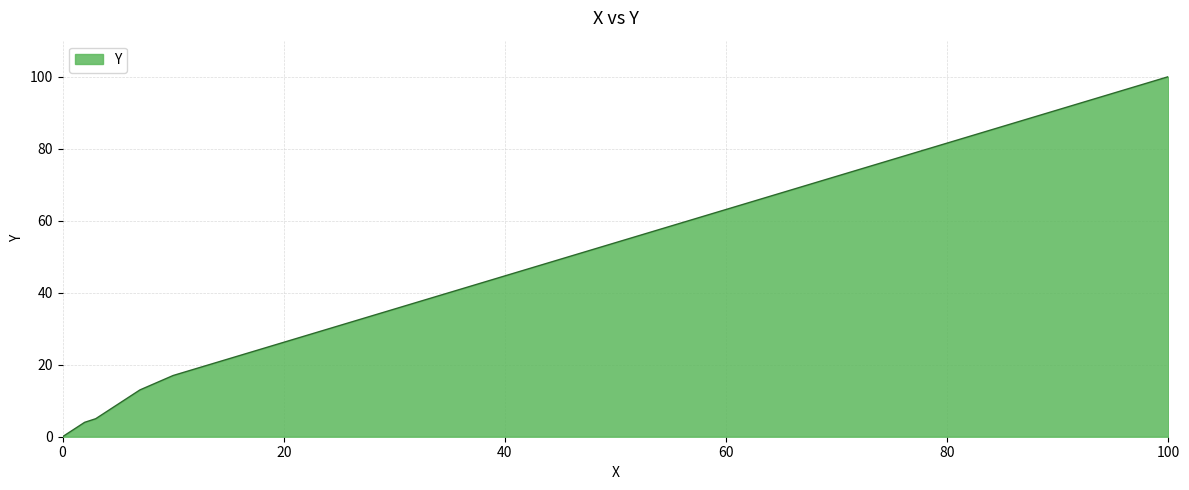

What is the difference between the maximum and second lowest values?

98